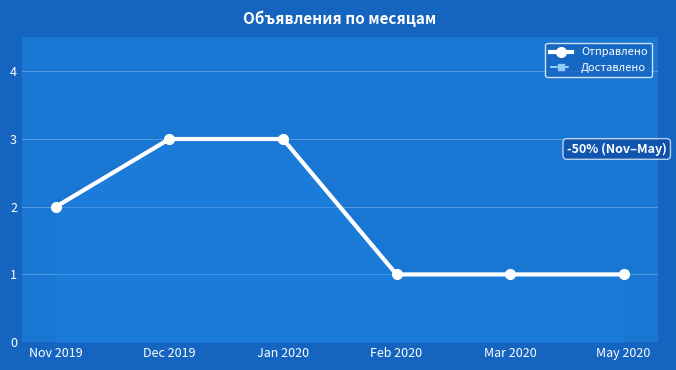

Rank the categories by Доставлено value from highest to lowest.

Dec 2019, Jan 2020, Nov 2019, Feb 2020, Mar 2020, May 2020